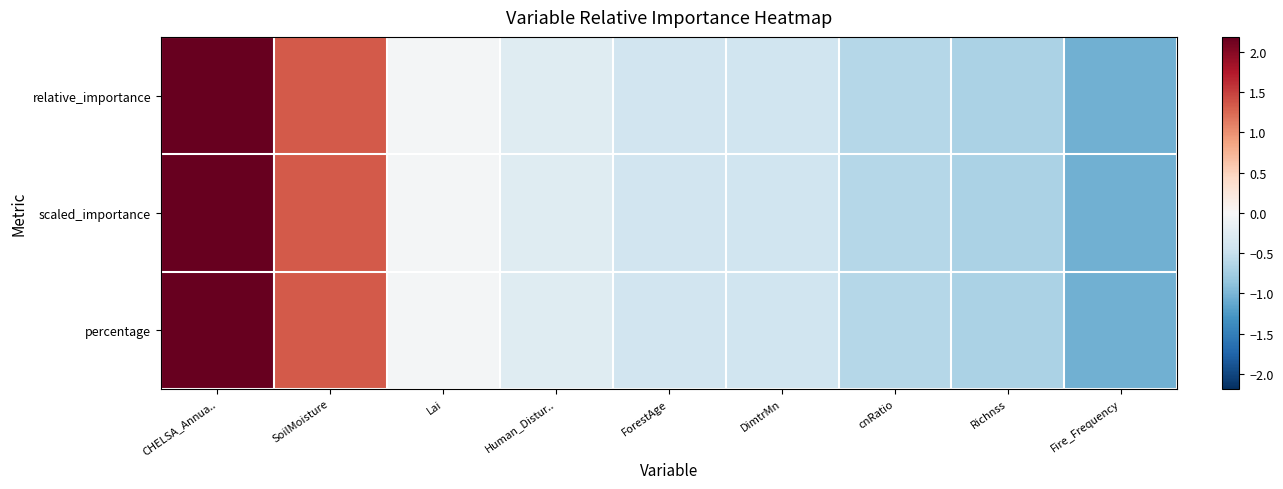

Which series has the widest spread of values?

relative_importance